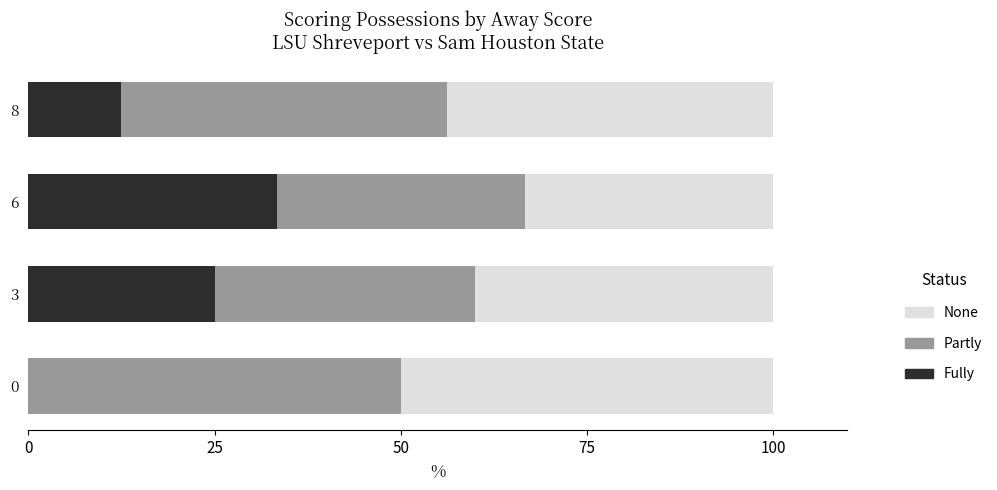

The value of Fully at 6 is 33.3. True or false?

True